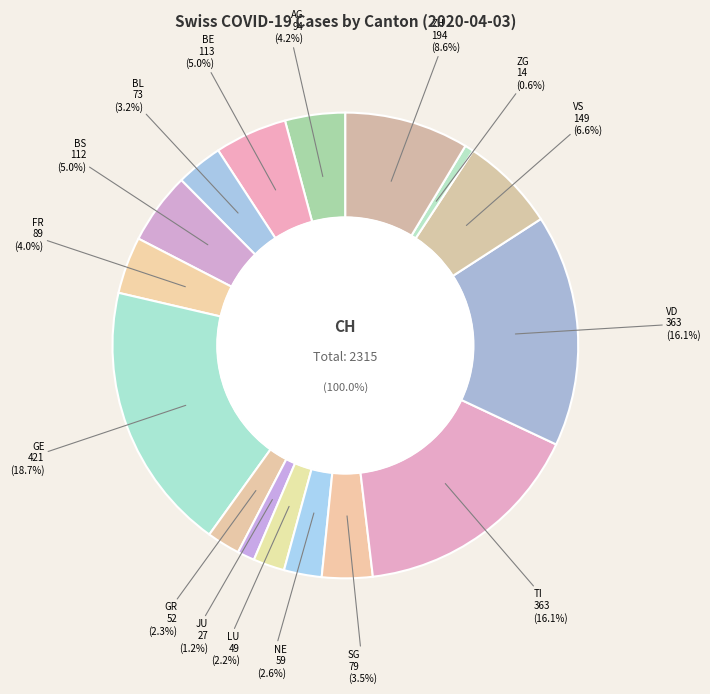

True or false: FR accounts for 4% of the total.

True